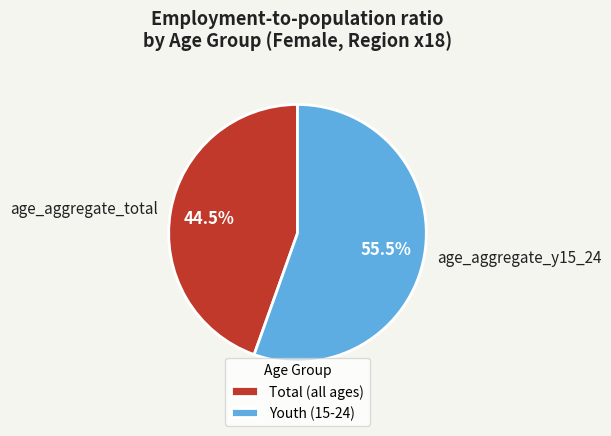

Do age_aggregate_total and age_aggregate_y15_24 together represent more than half of the pie?

Yes